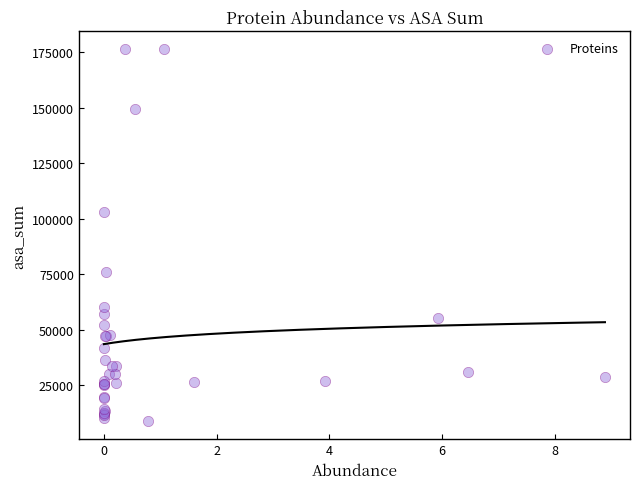

What Y value in the scatter plot is closest to 92740?

102919.6